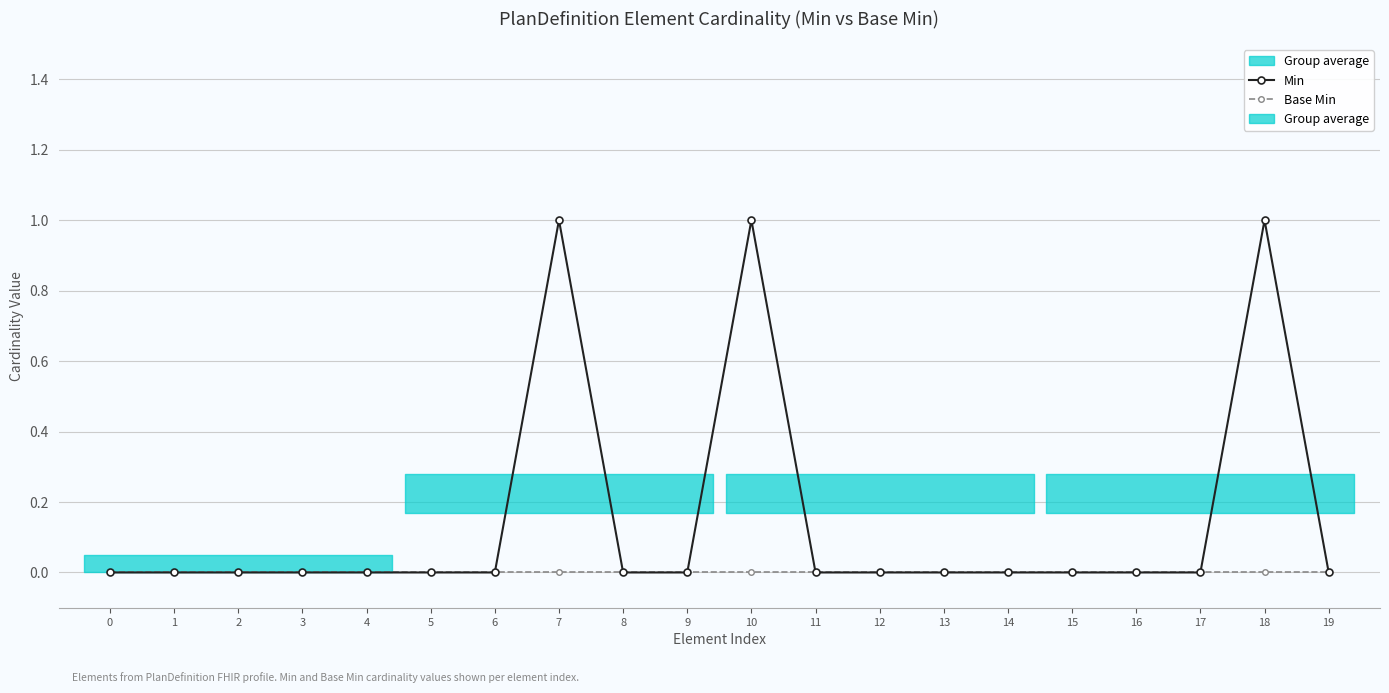

Reading right to left, what are all the values shown in this chart?

Min: 0	1	0	0	0	0	0	0	0	1	0	0	1	0	0	0	0	0	0	0
Base Min: 0	0	0	0	0	0	0	0	0	0	0	0	0	0	0	0	0	0	0	0